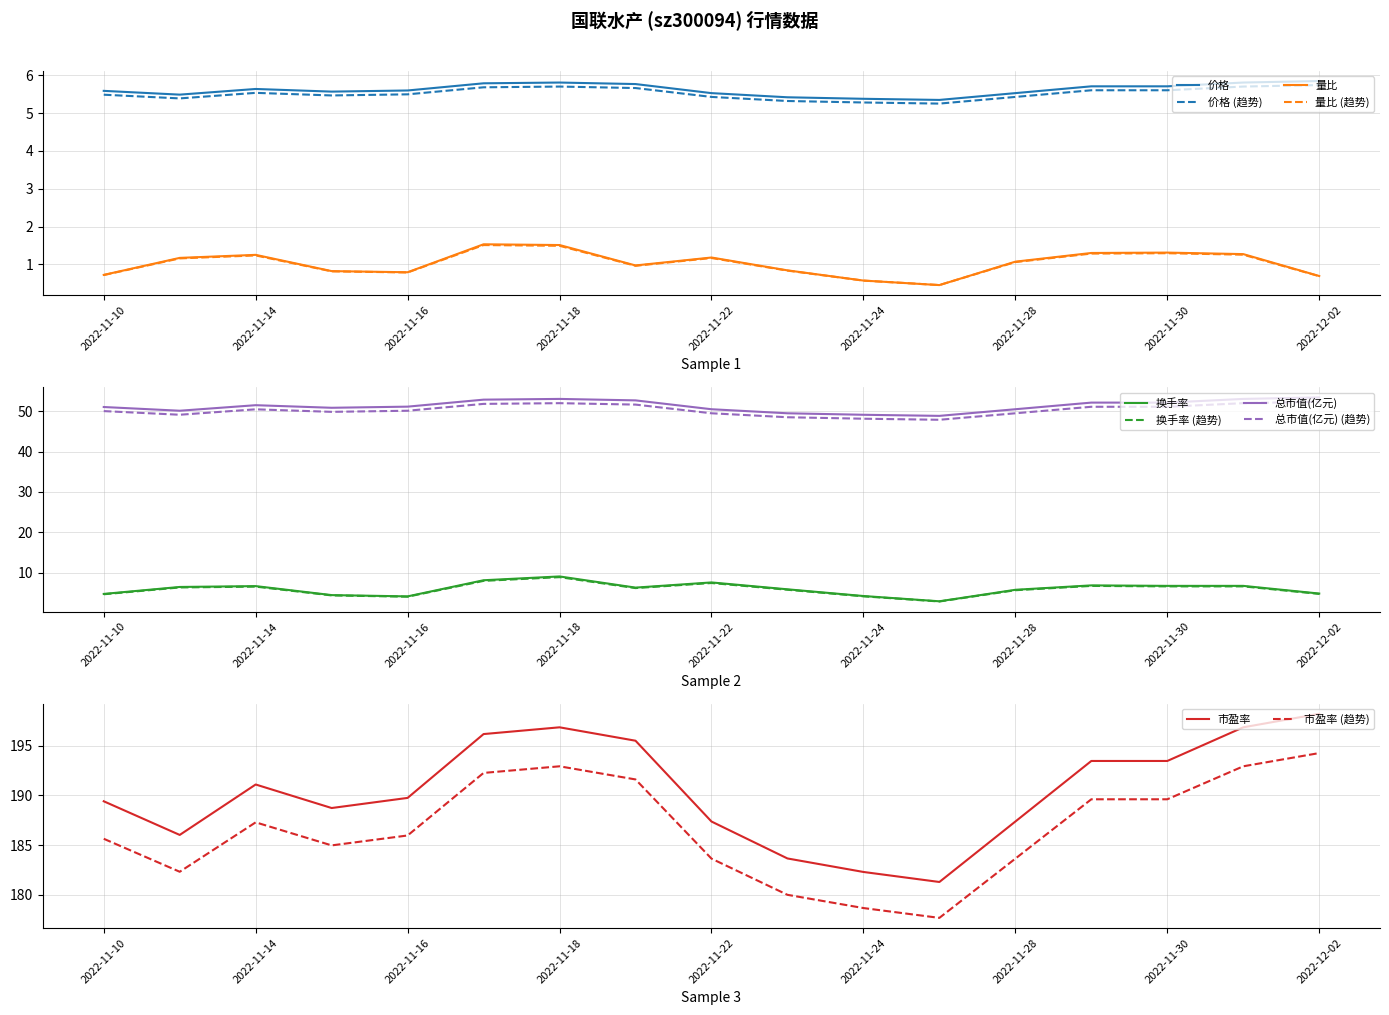

What is the difference between the maximum and minimum values in the 价格 series?

0.5